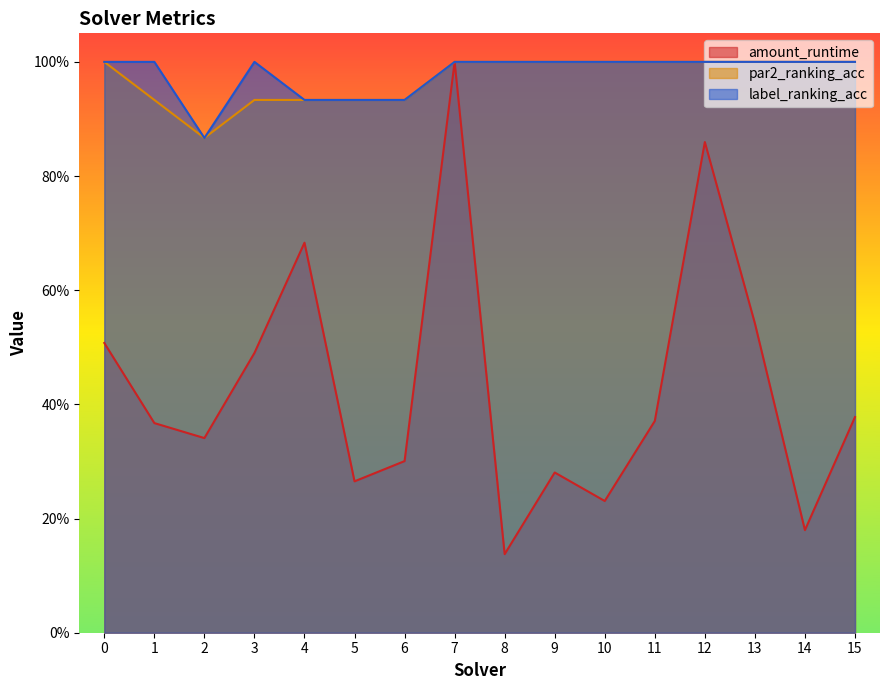

List the series in order of their peak value, lowest first.

amount_runtime, par2_ranking_acc, label_ranking_acc